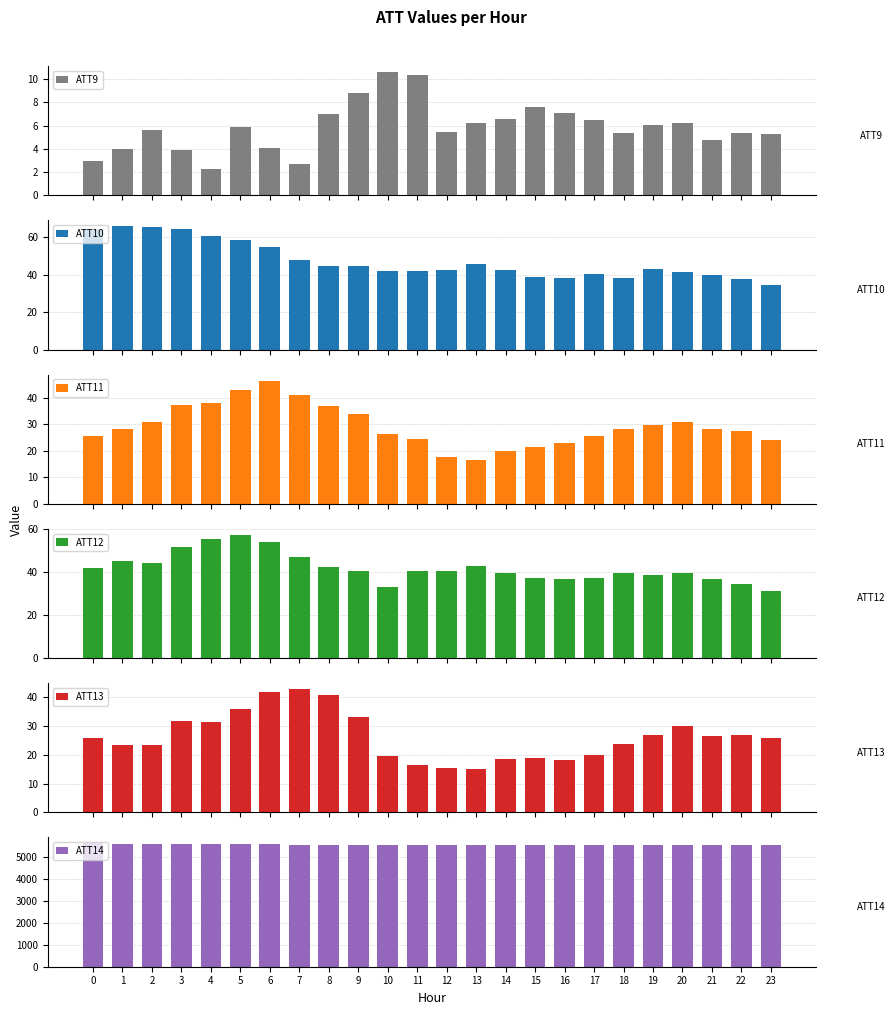

How many groups of bars are there?

24